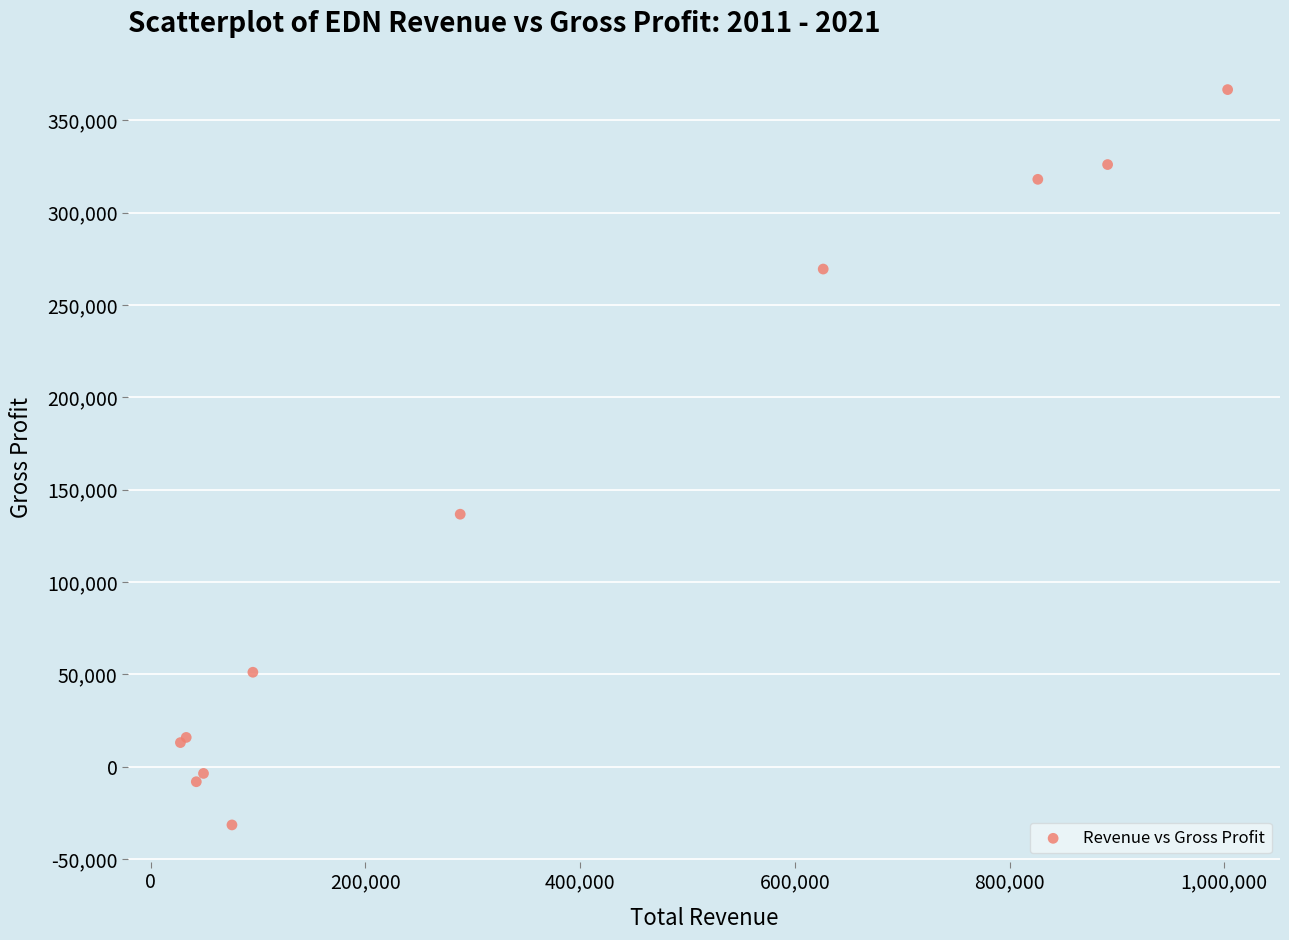

What Y value in the scatter plot is closest to 167550?

136700